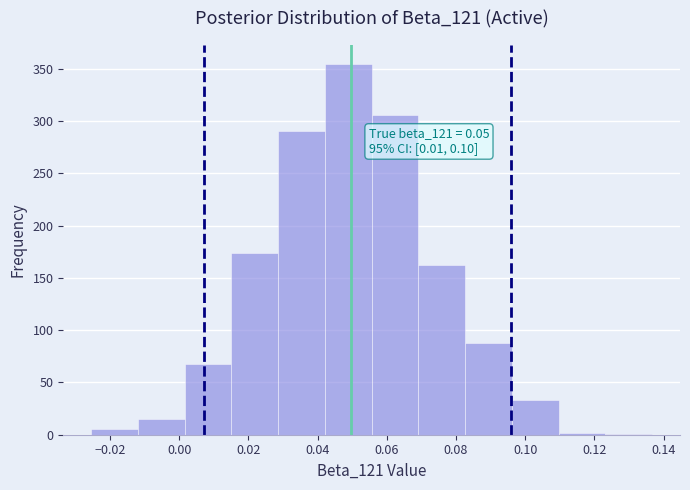

Over which range of the x-axis is the bar tallest?

0.042 to 0.056